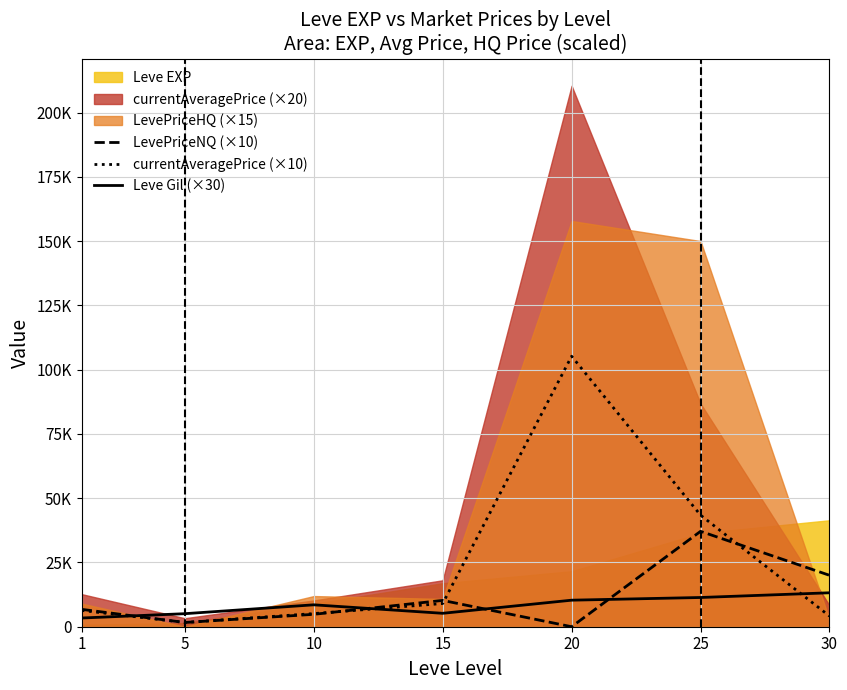

Count the number of categories in the chart.

7